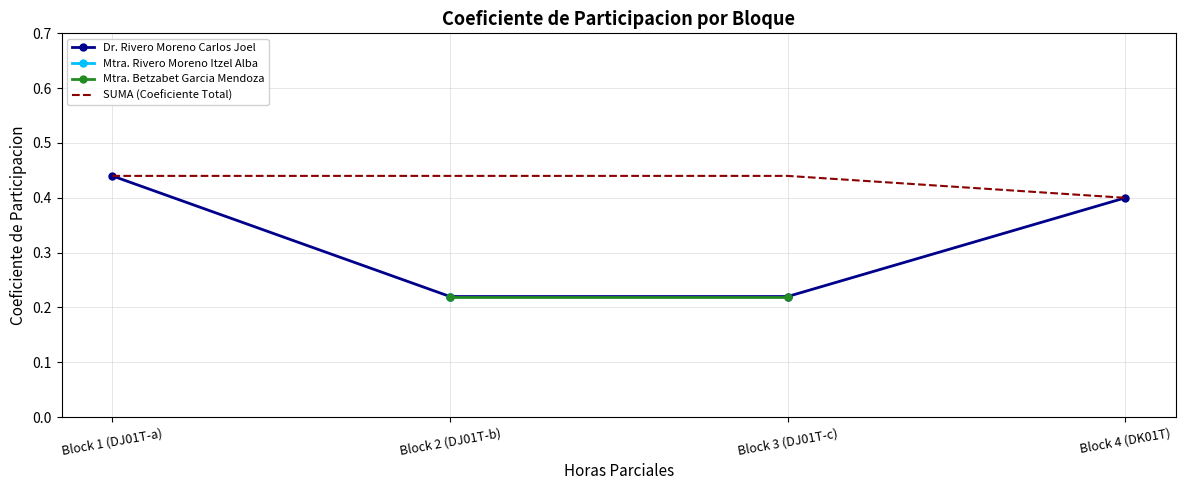

The value of Dr. Rivero Moreno Carlos Joel at Block 2 (DJ01T-b) is 0.3. True or false?

False